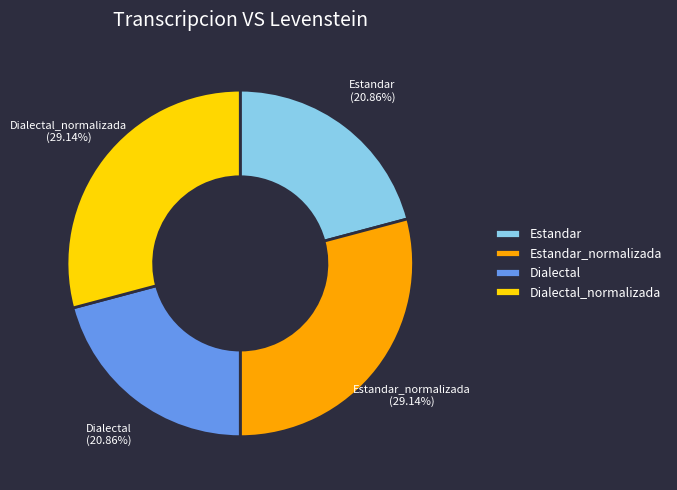

To the nearest percent, what percentage of the pie is Estandar?

21%